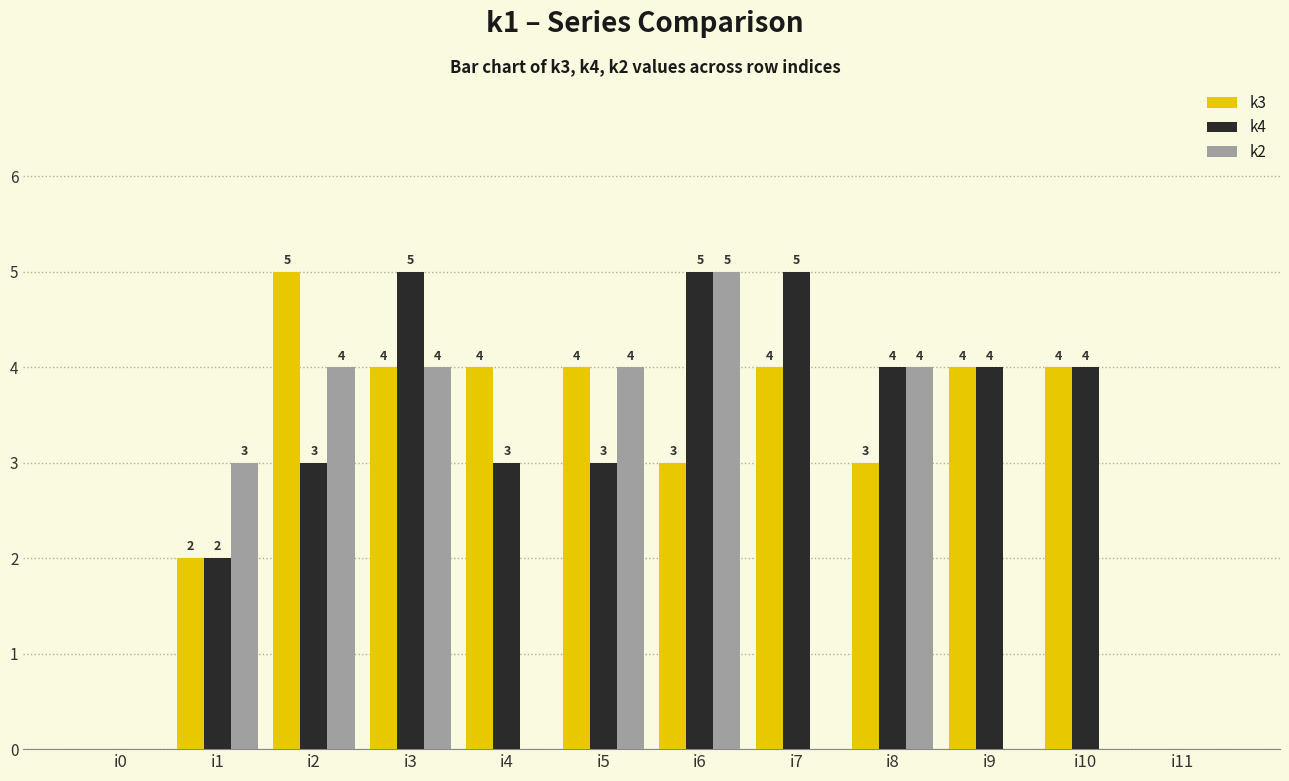

Between i6 and i9, which series saw the biggest shift?

k2